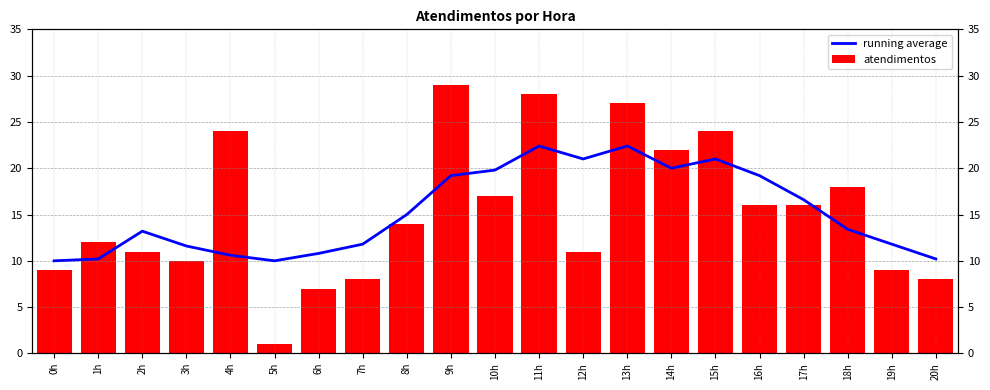

Reading left to right, extract all data points from this chart.

running average: 0h=10.0	1h=10.2	2h=13.2	3h=11.6	4h=10.6	5h=10.0	6h=10.8	7h=11.8	8h=15.0	9h=19.2	10h=19.8	11h=22.4	12h=21.0	13h=22.4	14h=20.0	15h=21.0	16h=19.2	17h=16.6	18h=13.4	19h=11.8	20h=10.2
atendimentos: 0h=9.0	1h=12.0	2h=11.0	3h=10.0	4h=24.0	5h=1.0	6h=7.0	7h=8.0	8h=14.0	9h=29.0	10h=17.0	11h=28.0	12h=11.0	13h=27.0	14h=22.0	15h=24.0	16h=16.0	17h=16.0	18h=18.0	19h=9.0	20h=8.0